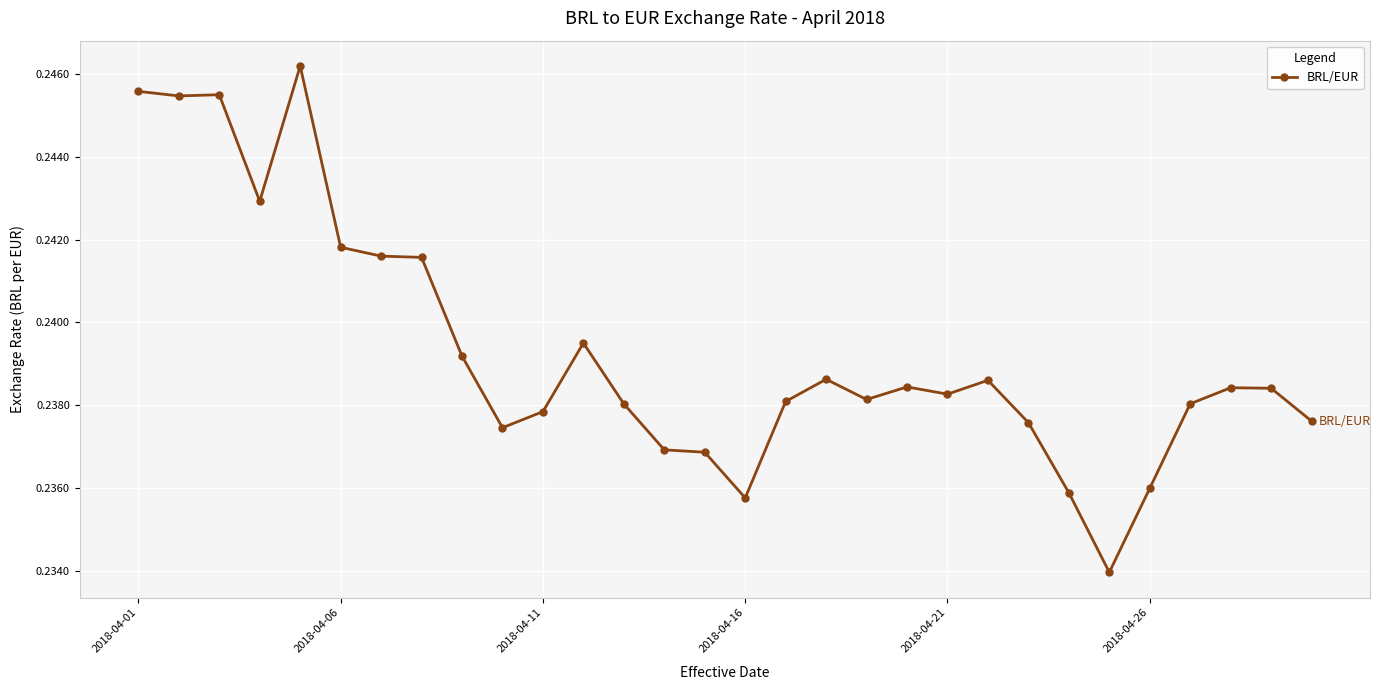

How many lines are shown in the chart?

1